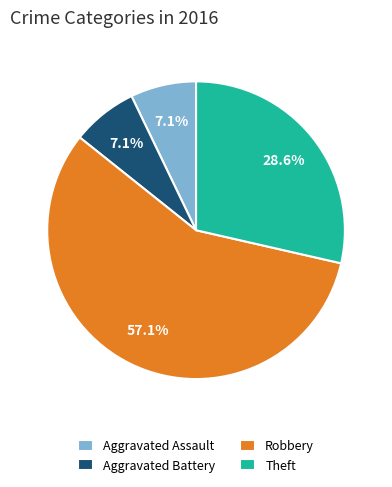

What is the majority slice?

Robbery